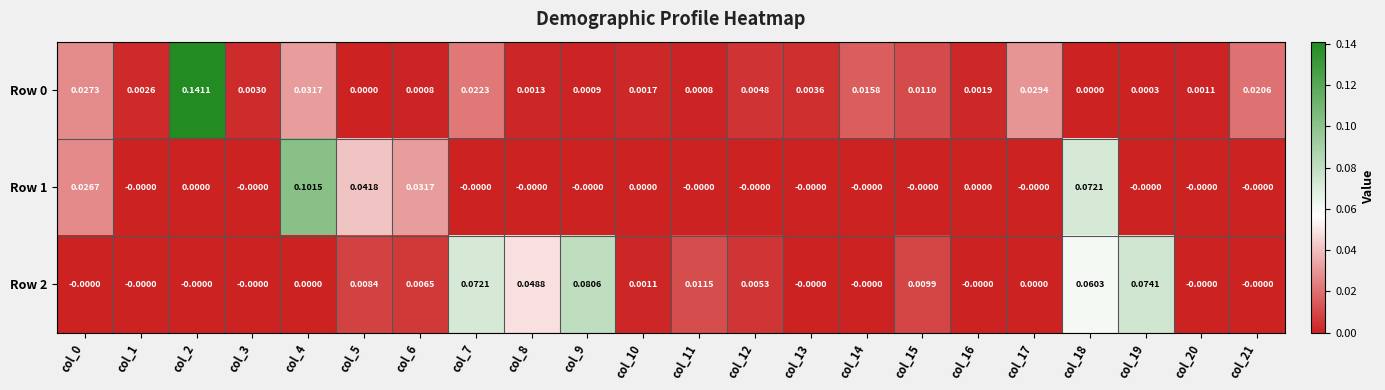

Is the value of Row 1 at col_5 greater than the value of Row 0 at col_4?

Yes